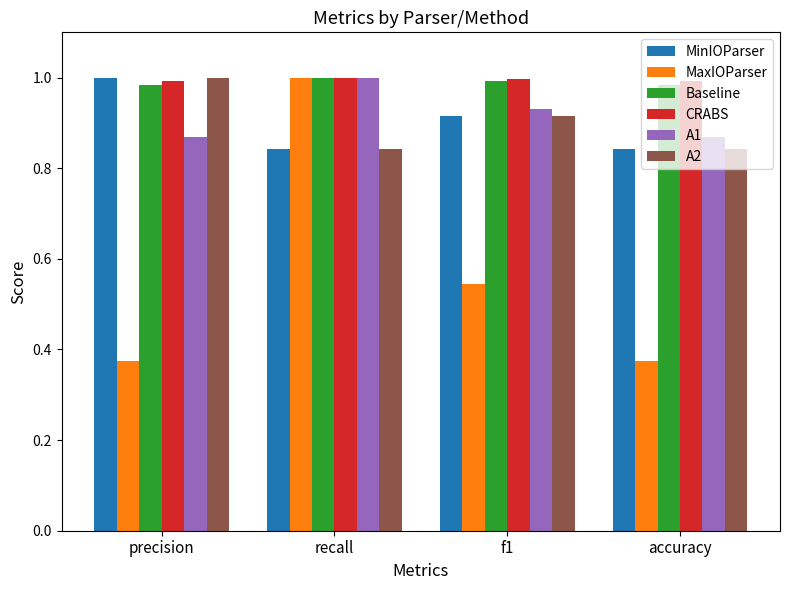

What is the total value across all series at accuracy?

4.9